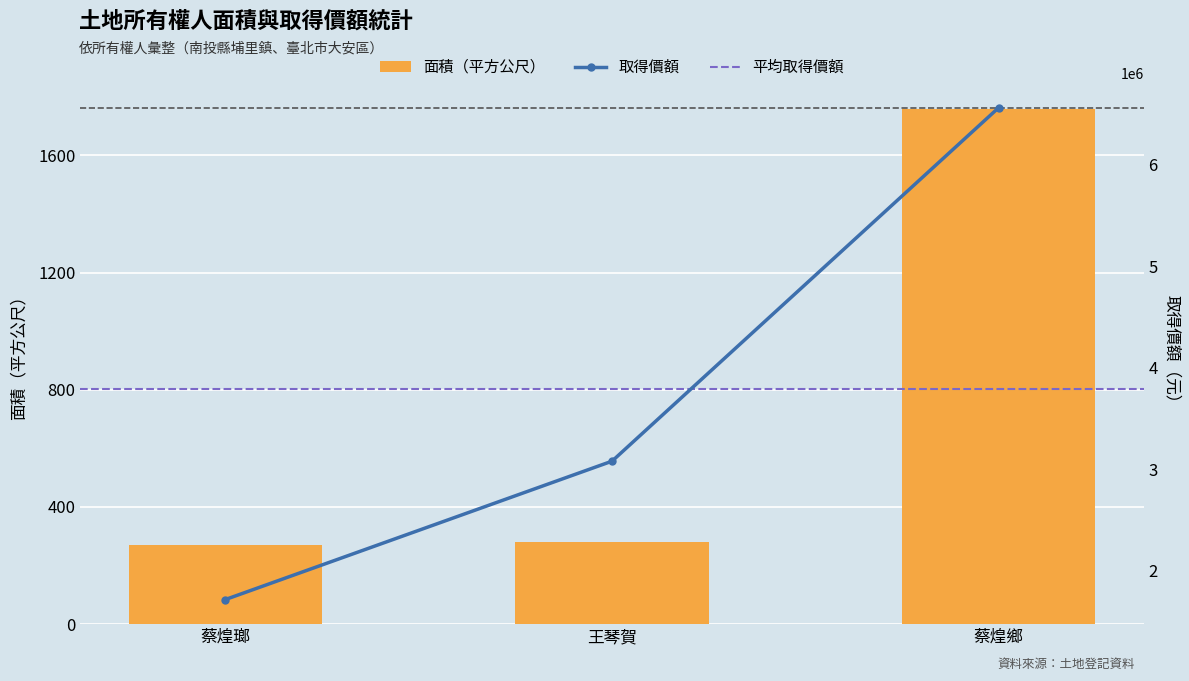

True or false: 面積（平方公尺） has a value of 475.5 at 王琴賀.

False